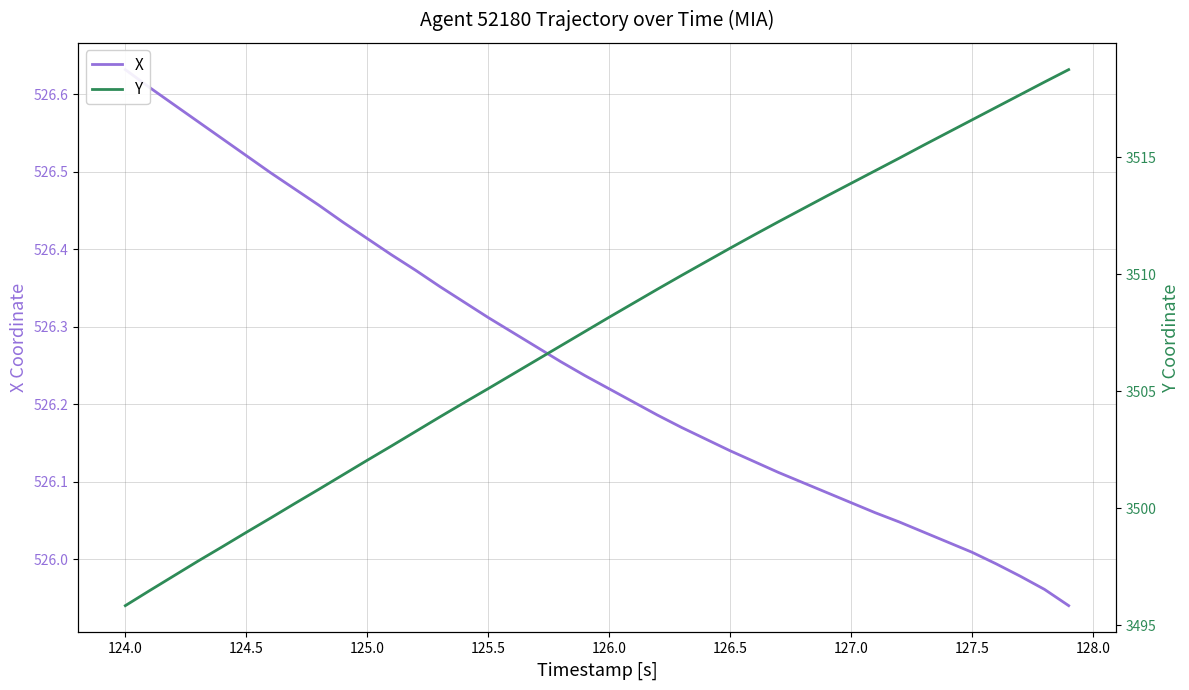

What is the average value of the X series?

526.3